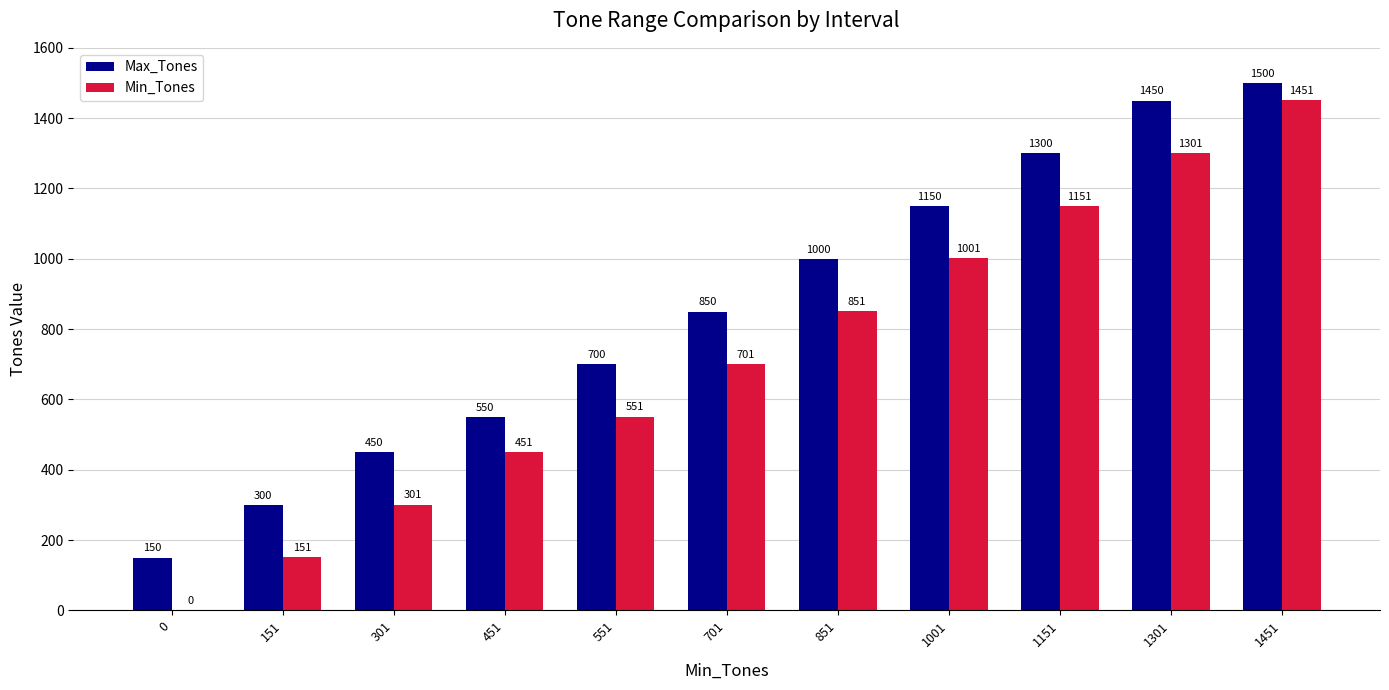

What is the sum of the Max_Tones values at 301 and 451?

1000